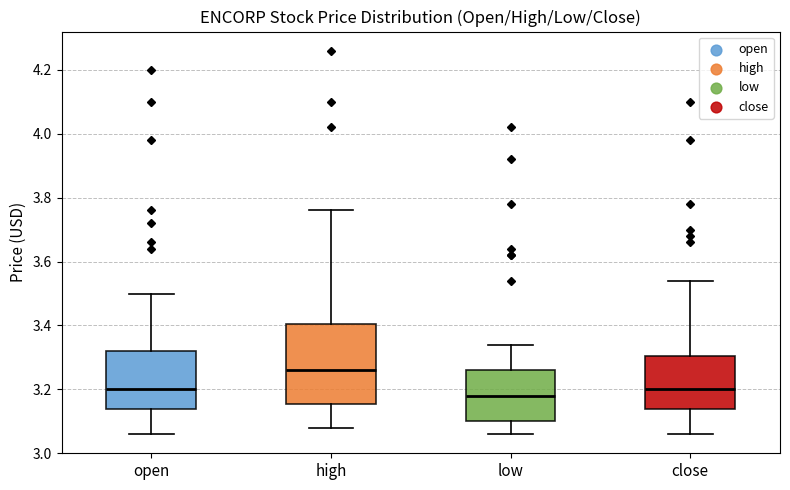

Reading left to right, transcribe this box plot: for each box, give where its median line is, the range the box spans, and where its two whiskers end, as read against the y-axis. The values are not printed on the chart, so give them approximately, as read against the axis.

open: median 3.20, box 3.14 to 3.32, whiskers 3.06 to 3.50
high: median 3.26, box 3.16 to 3.40, whiskers 3.08 to 3.76
low: median 3.18, box 3.10 to 3.26, whiskers 3.06 to 3.34
close: median 3.20, box 3.14 to 3.30, whiskers 3.06 to 3.54